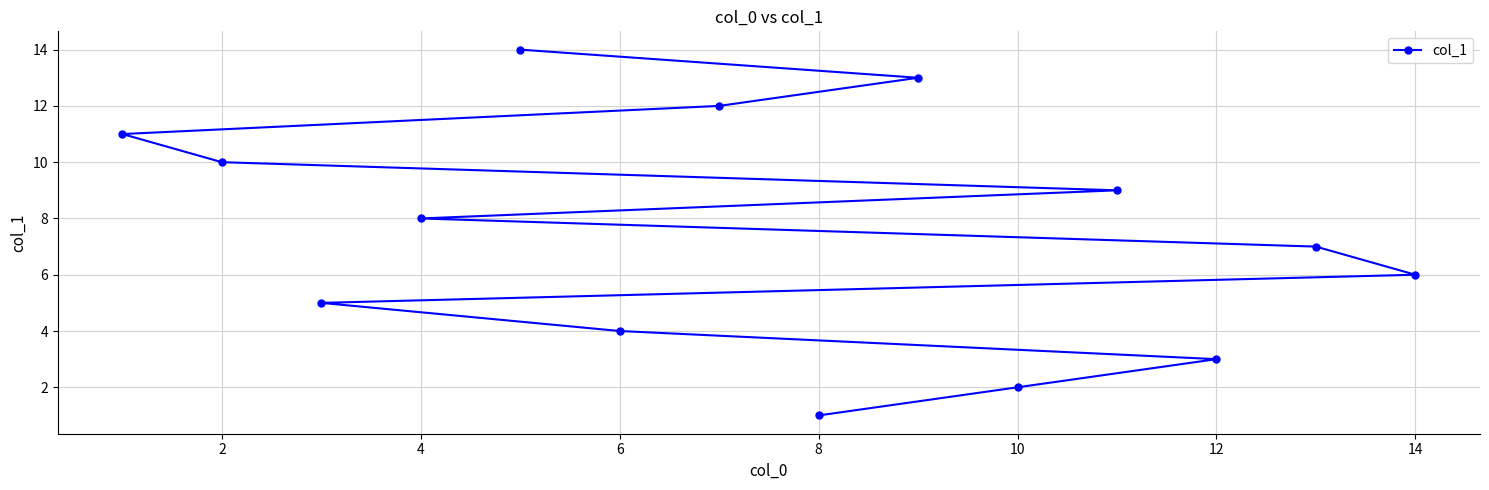

What is the difference between the maximum and minimum values?

13